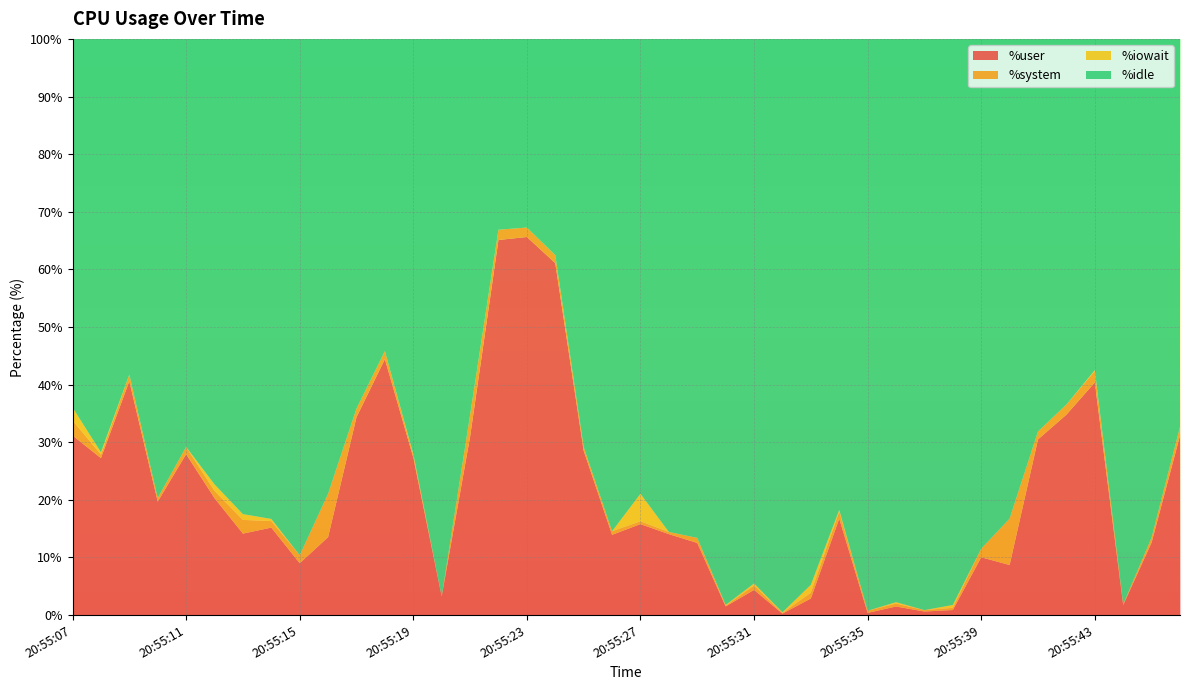

Reading left to right, transcribe all the data shown in this chart.

%user: 31.2	27.2	40.6	19.7	27.9	20.3	14.1	15.2	9.0	13.5	34.3	44.4	27.3	3.2	30.9	65.1	65.6	61.1	28.5	13.9	15.8	14.1	12.5	1.5	4.4	0.2	2.9	16.7	0.4	1.5	0.6	0.9	10.0	8.7	30.5	34.8	40.4	1.8	12.6	31.1
%system: 2.6	0.6	1.1	0.6	1.2	1.3	2.4	1.1	1.4	7.5	1.5	1.4	0.5	0.0	3.8	1.8	1.6	1.4	0.6	0.6	0.5	0.4	0.9	0.1	0.8	0.1	1.0	1.3	0.4	0.5	0.2	0.4	1.5	8.1	1.4	1.8	2.0	0.1	0.9	1.5
%iowait: 2.2	0.4	0.0	0.0	0.0	1.1	1.0	0.4	0.0	0.0	0.0	0.0	0.1	0.0	0.0	0.0	0.0	0.0	0.0	0.0	4.8	0.0	0.0	0.1	0.4	0.1	1.4	0.2	0.0	0.2	0.0	0.5	0.0	0.0	0.0	0.0	0.1	0.0	0.0	0.0
%idle: 64.0	71.8	58.3	79.7	70.8	77.3	82.5	83.3	89.6	79.0	64.2	54.2	72.0	96.8	65.3	33.1	32.8	37.5	70.8	85.5	79.0	85.6	86.6	98.2	94.5	99.5	94.8	81.8	99.2	97.8	99.1	98.2	88.5	83.2	68.1	63.5	57.5	98.1	86.5	67.3